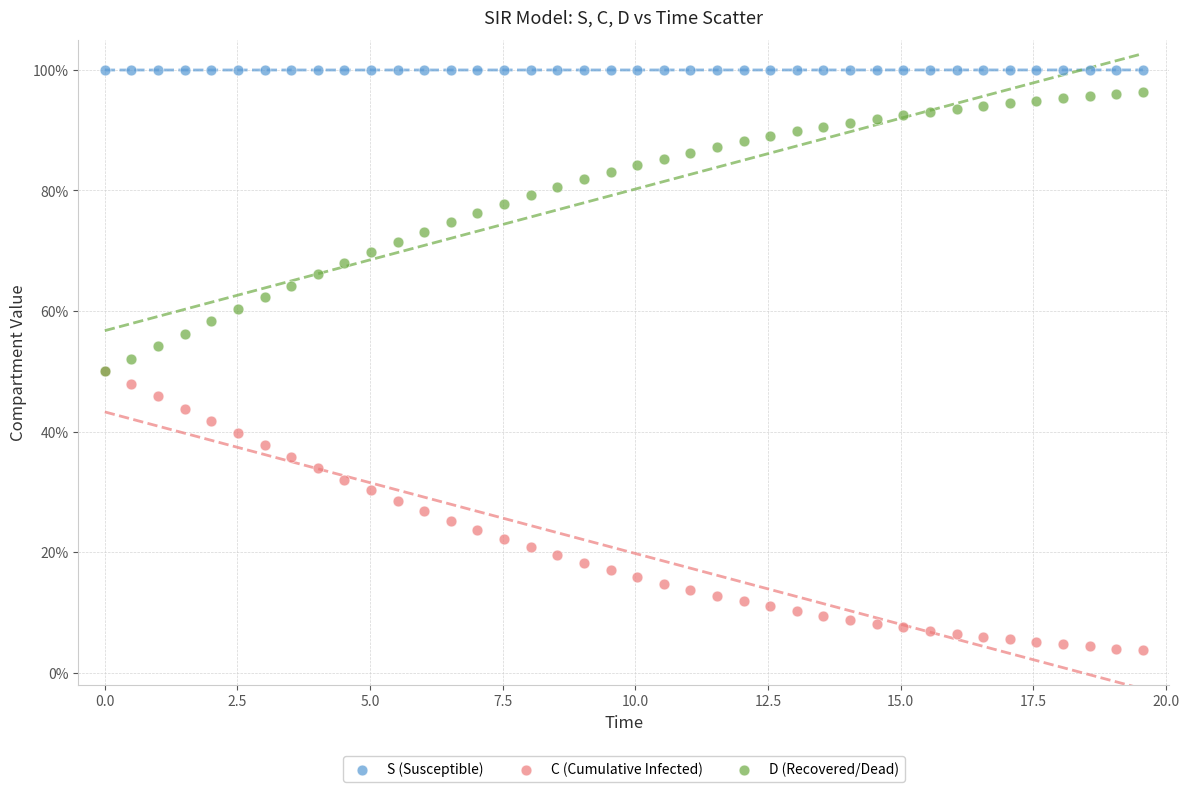

Which series contains the highest Y value?

S (Susceptible)